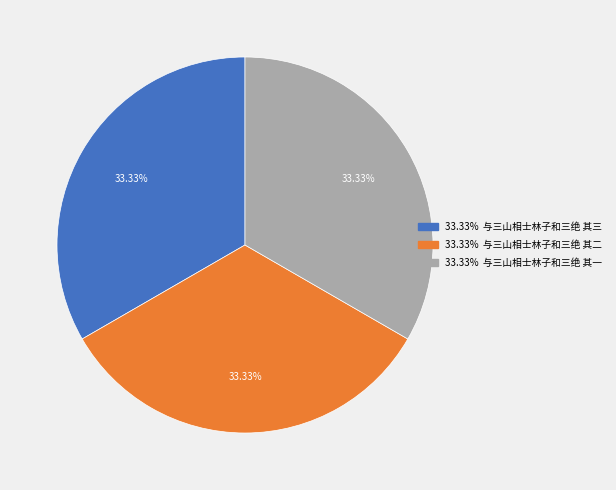

What percentage is the 与三山相士林子和三绝 其三 slice, to the nearest percent?

33%